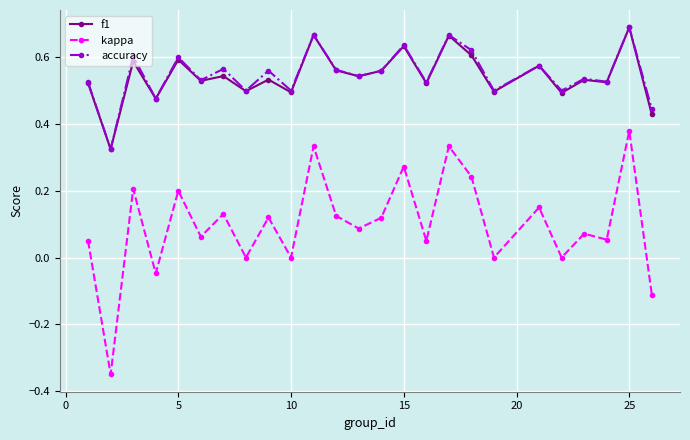

Which series has the widest spread of values?

kappa